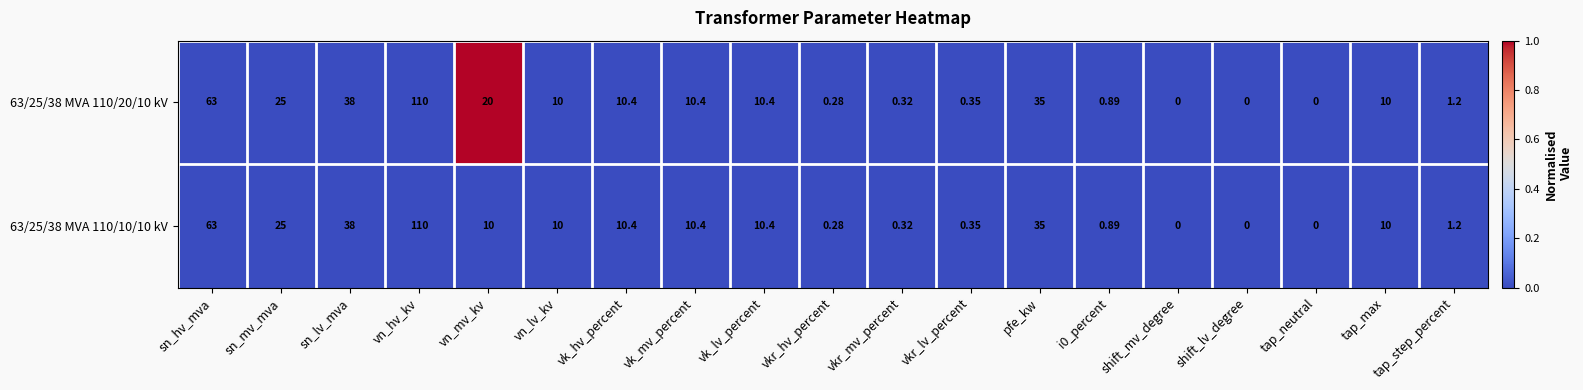

Where does the 63/25/38 MVA 110/10/10 kV series first go above 10?

sn_hv_mva